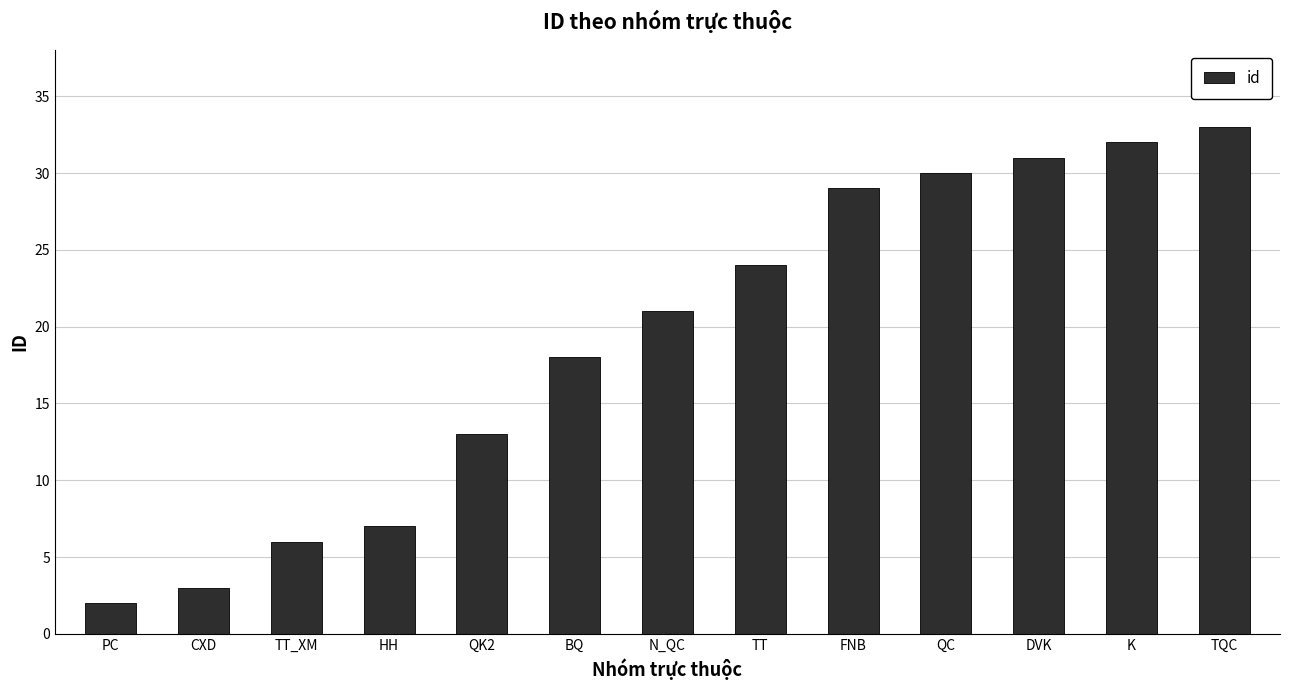

What value does the data have at QC, to the nearest 5?

30